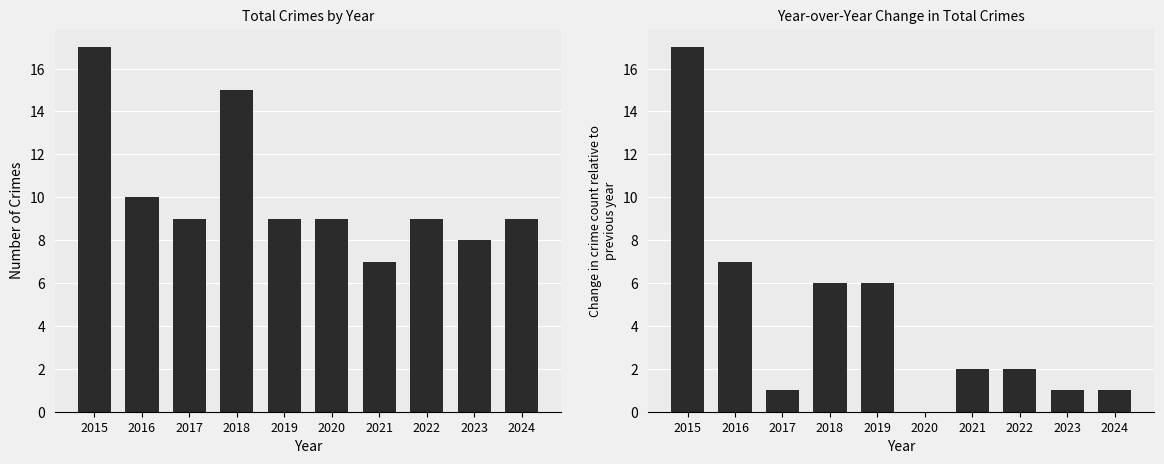

How many data points in Total are above 9?

3